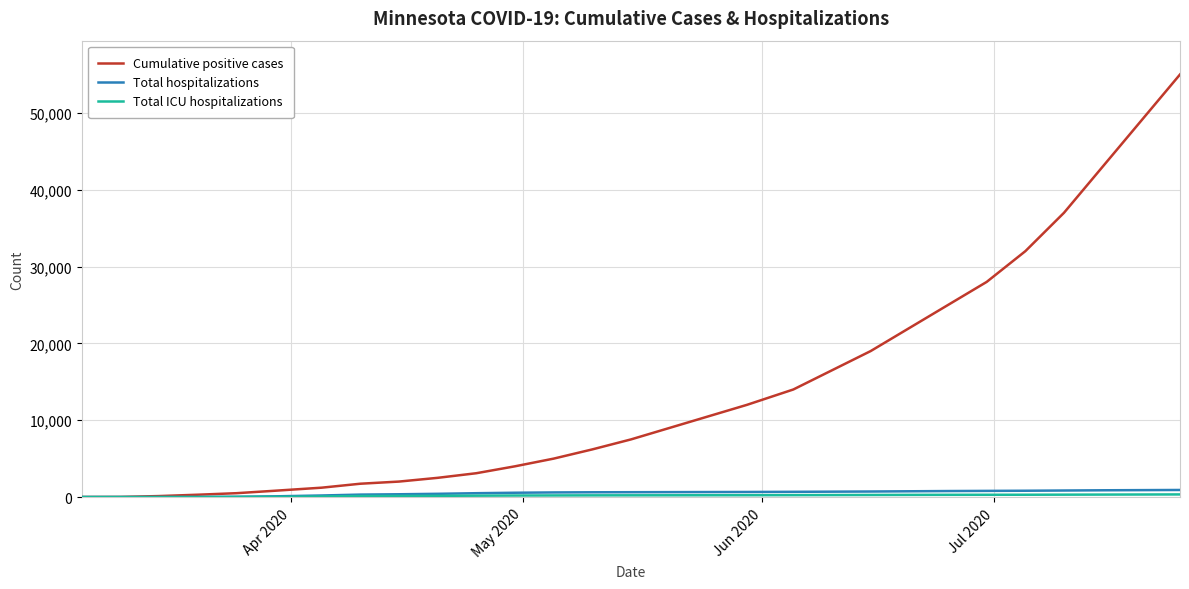

Which series has the largest total across all categories?

Cumulative positive cases